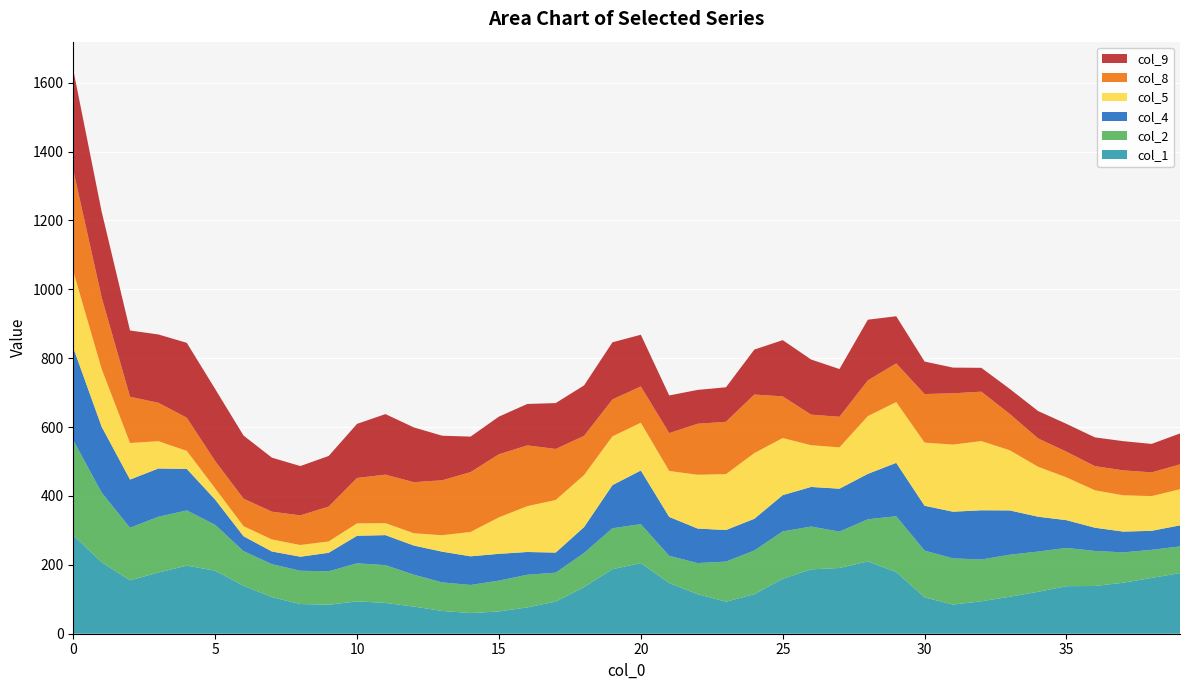

Reading right to left, transcribe all the data shown in this chart.

col_1: 39=176.1	38=161.9	37=148.1	36=138.6	35=138.1	34=121.8	33=107.4	32=94.2	31=84.7	30=105.5	29=179.3	28=209.9	27=190.9	26=186.9	25=159.5	24=114.8	23=93.0	22=115.0	21=147.2	20=205.1	19=187.4	18=135.3	17=93.2	16=76.5	15=64.8	14=59.9	13=66.2	12=78.8	11=89.4	10=94.0	9=84.1	8=86.3	7=106.3	6=139.2	5=183.1	4=197.7	3=177.7	2=155.0	1=207.6	0=286.0
col_2: 39=77.5	38=81.7	37=88.2	36=101.8	35=111.1	34=116.8	33=122.0	32=121.4	31=134.2	30=135.8	29=161.8	28=122.4	27=105.6	26=124.4	25=137.6	24=127.0	23=116.4	22=90.3	21=79.1	20=113.1	19=118.8	18=99.2	17=84.1	16=94.7	15=89.4	14=81.6	13=82.8	12=92.7	11=109.7	10=110.5	9=97.2	8=96.5	7=95.6	6=100.6	5=133.1	4=160.3	3=161.9	2=152.7	1=202.1	0=276.0
col_4: 39=61.1	38=55.2	37=60.3	36=67.4	35=80.5	34=101.1	33=128.6	32=142.9	31=135.5	30=130.2	29=155.0	28=131.9	27=124.6	26=114.9	25=105.4	24=92.0	23=91.6	22=100.2	21=112.9	20=155.7	19=125.2	18=75.1	17=58.4	16=66.1	15=77.8	14=83.2	13=89.2	12=84.6	11=87.2	10=79.9	9=53.8	8=40.8	7=36.8	6=43.2	5=73.3	4=120.5	3=140.2	2=139.9	1=191.4	0=268.3
col_5: 39=105.0	38=100.8	37=105.4	36=108.8	35=124.3	34=145.2	33=174.7	32=201.0	31=194.9	30=183.4	29=176.6	28=167.6	27=120.0	26=121.2	25=165.8	24=190.8	23=162.4	22=156.1	21=133.5	20=138.7	19=141.6	18=151.2	17=152.7	16=133.1	15=106.0	14=70.8	13=47.8	12=35.7	11=34.9	10=36.1	9=32.9	8=34.0	7=35.0	6=29.3	5=32.6	4=52.4	3=79.3	2=106.1	1=167.6	0=222.2
col_8: 39=72.1	38=68.9	37=72.4	36=70.0	35=74.5	34=82.2	33=105.5	32=143.4	31=148.9	30=141.0	29=112.2	28=103.8	27=88.7	26=88.7	25=120.9	24=170.0	23=152.0	22=148.1	21=109.9	20=105.3	19=107.2	18=113.6	17=148.2	16=176.4	15=183.2	14=173.7	13=159.6	12=148.3	11=140.8	10=131.8	9=101.2	8=86.0	7=80.5	6=79.9	5=79.3	4=96.3	3=111.4	2=134.3	1=207.9	0=293.6
col_9: 39=89.9	38=82.7	37=84.8	36=83.6	35=80.9	34=79.6	33=72.8	32=69.3	31=74.6	30=94.4	29=136.9	28=176.2	27=138.7	26=160.1	25=163.4	24=130.5	23=100.2	22=98.3	21=109.4	20=150.2	19=165.9	18=146.6	17=133.2	16=120.4	15=109.3	14=103.1	13=129.3	12=159.1	11=175.8	10=157.1	9=147.0	8=143.2	7=157.0	6=183.2	5=209.2	4=217.5	3=198.4	2=192.4	1=249.0	0=291.2